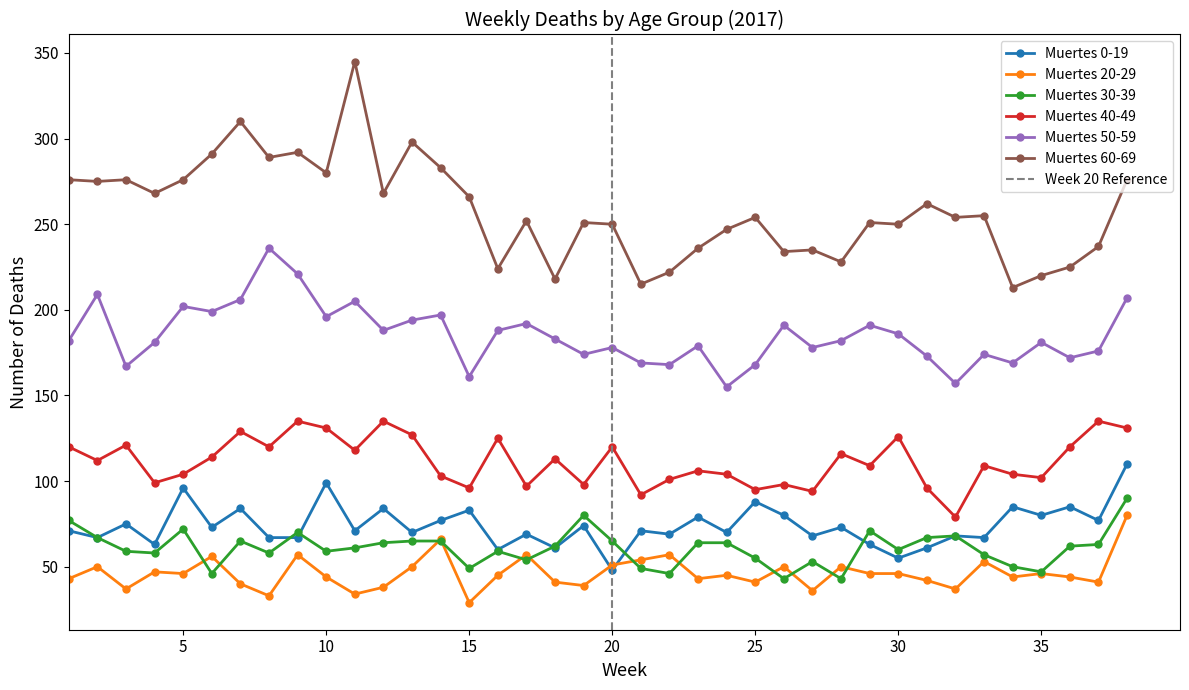

Which series has the largest total across all categories?

Muertes 60-69